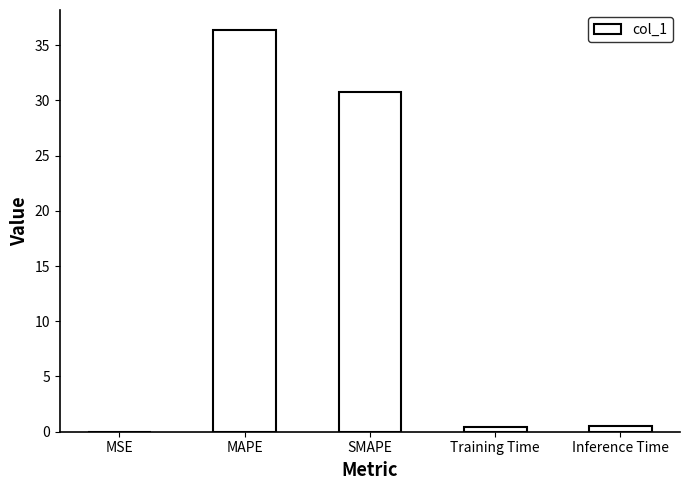

The value at MAPE is 36.4. True or false?

True